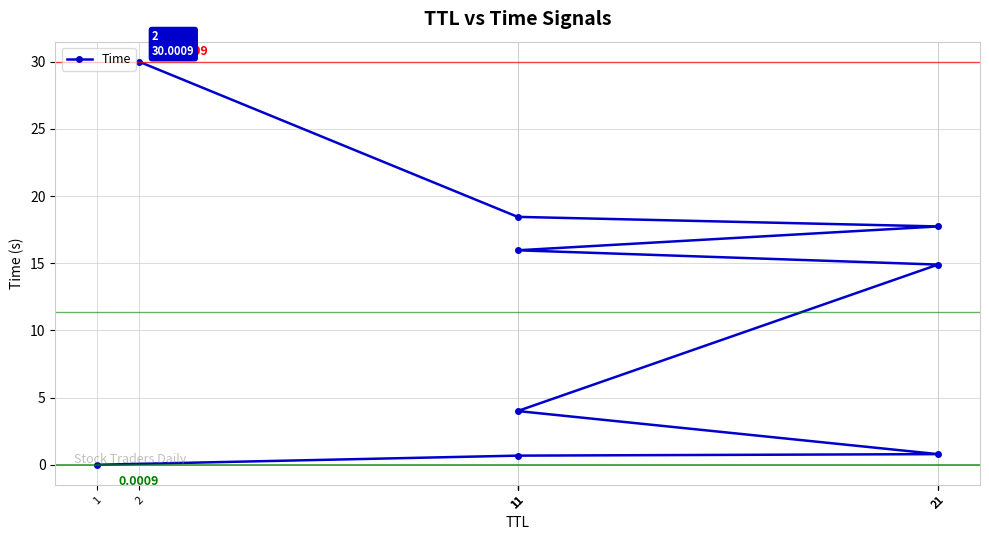

How many values are below 14?

4